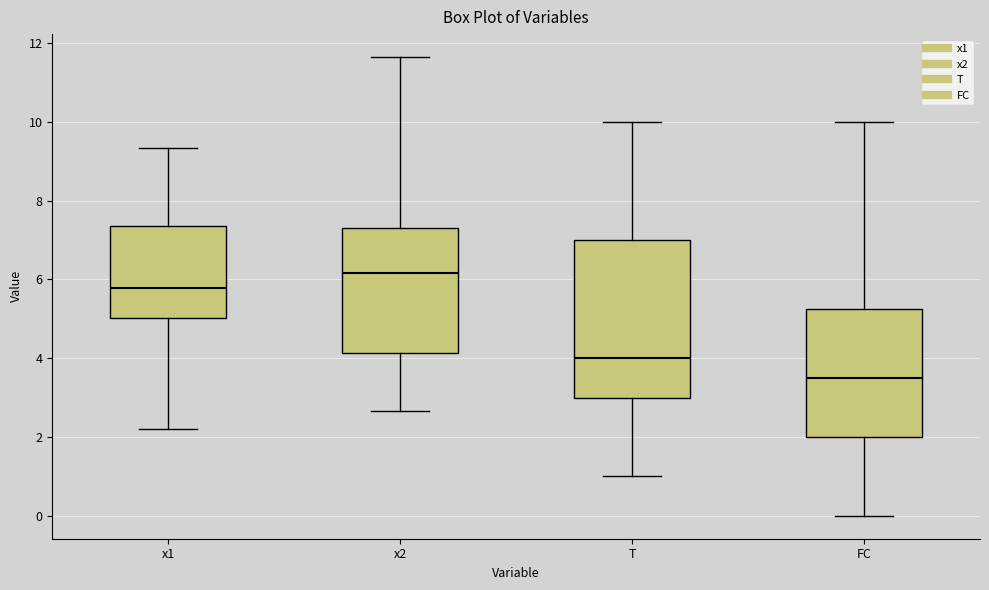

Which box has the highest median line?

x2